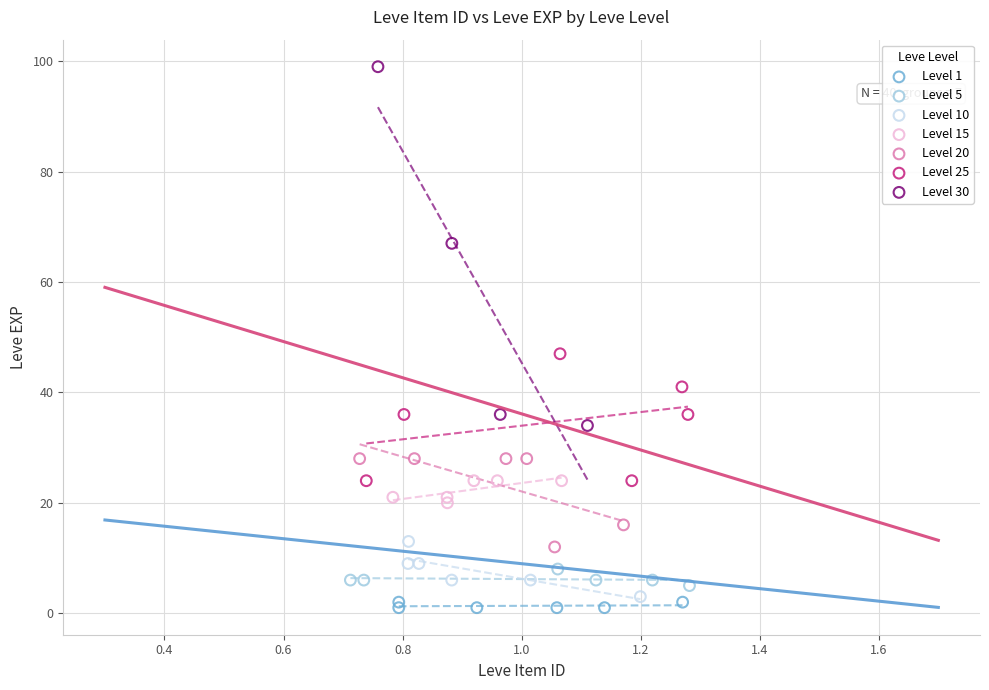

What are all the series names shown in the legend?

Level 1, Level 5, Level 10, Level 15, Level 20, Level 25, Level 30